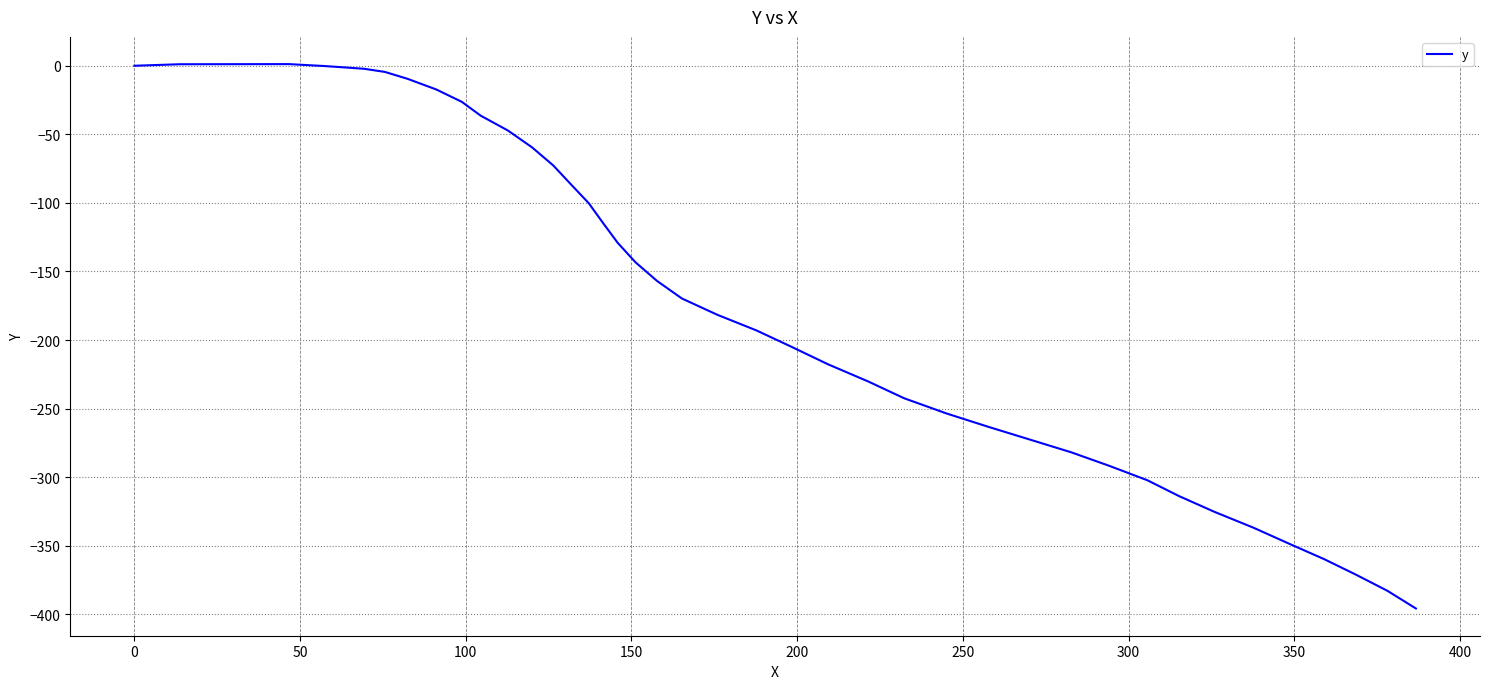

What is the minimum value shown in the chart?

-395.8